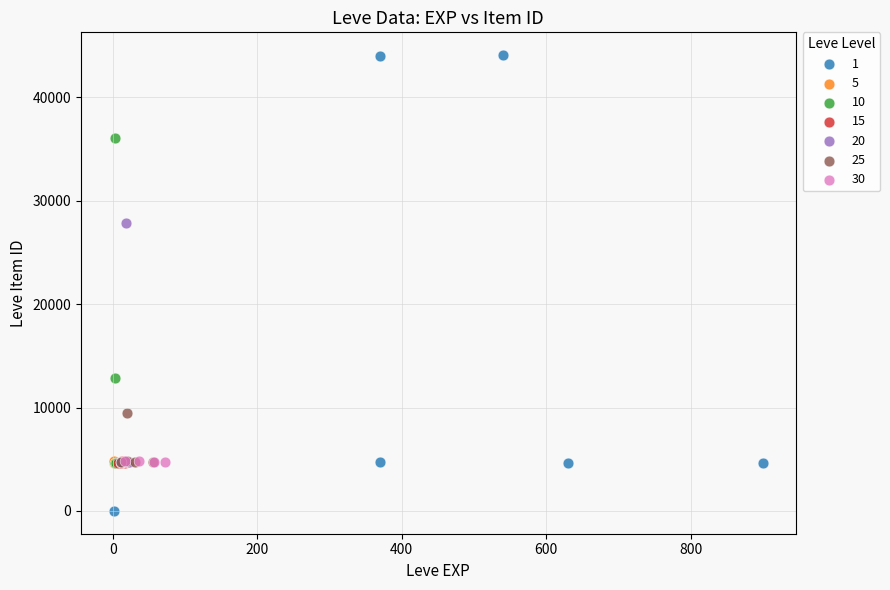

Which series has the largest Y range (max minus min)?

1